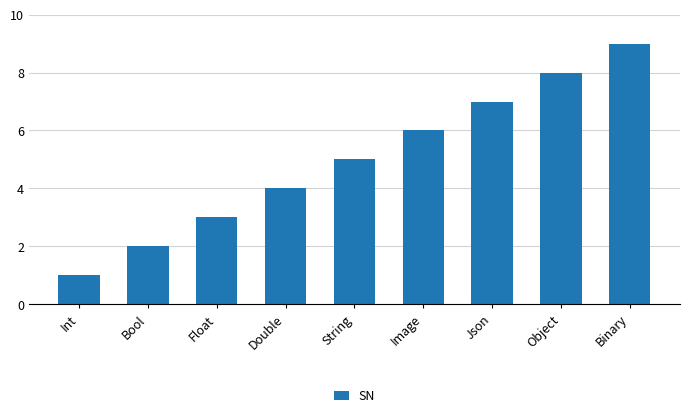

The chart shows a value of 4 at Image. True or false?

False